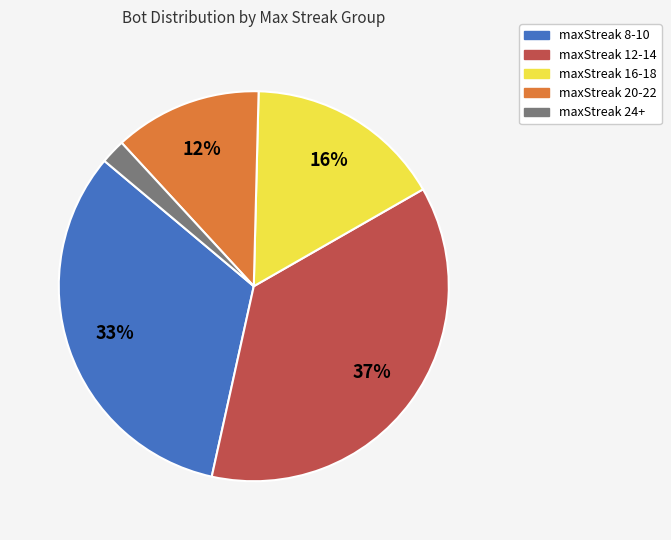

Does maxStreak 24+ represent more than half of the total?

No